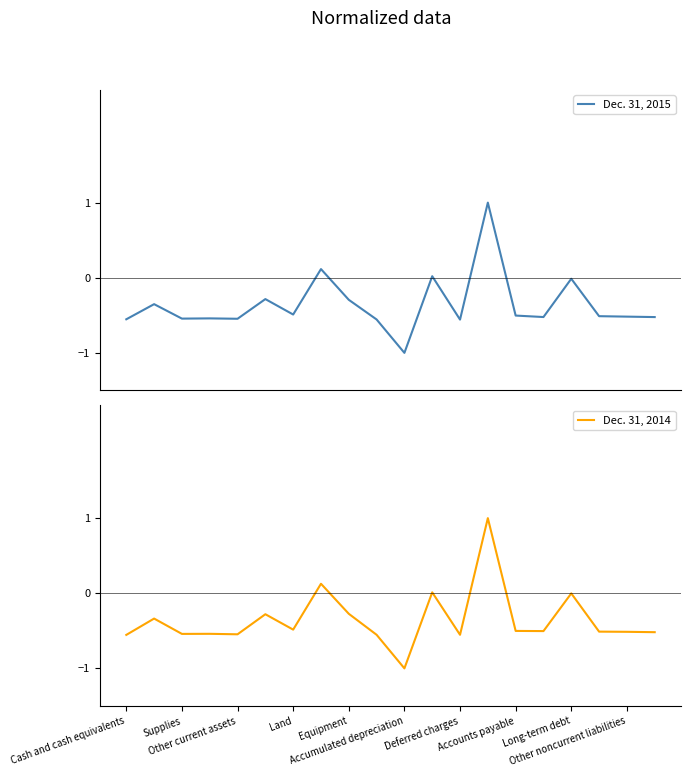

Which series has the largest total across all categories?

Dec. 31, 2014